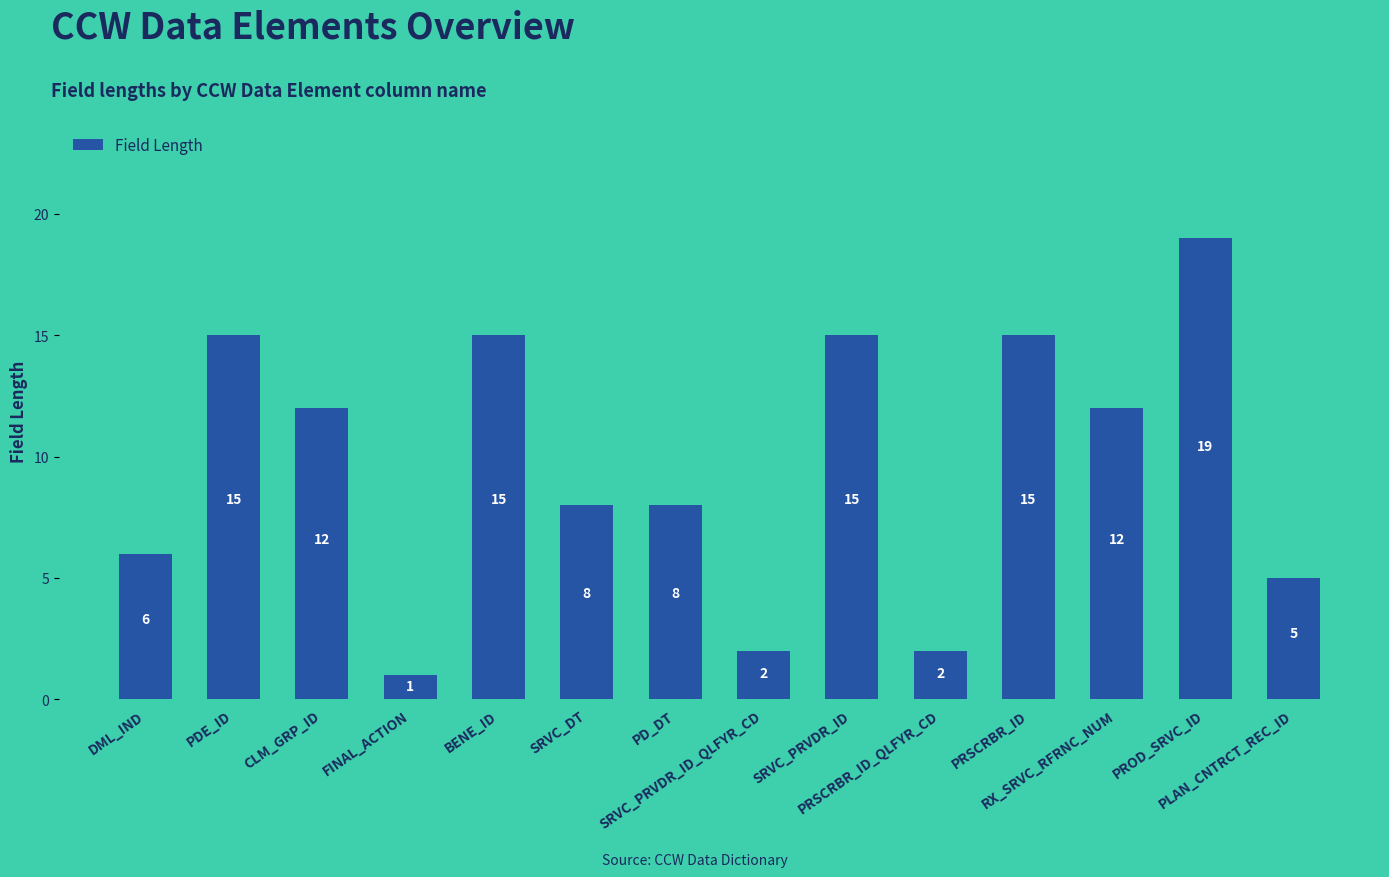

What is the greatest value displayed?

19